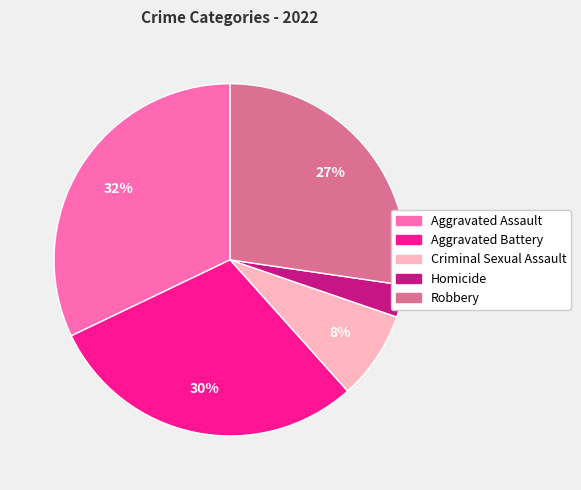

To the nearest percent, what portion does Robbery represent?

27%